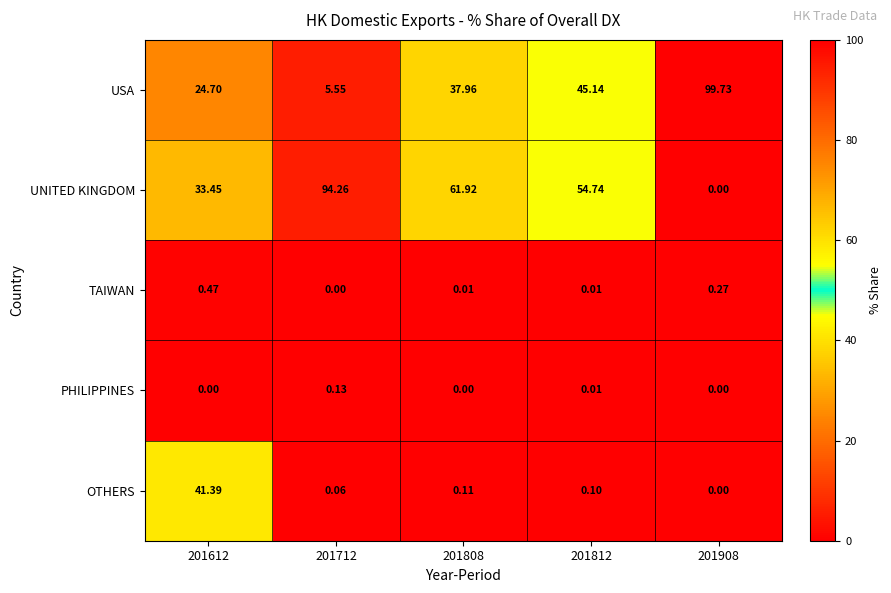

Which series has the widest spread of values?

UNITED KINGDOM